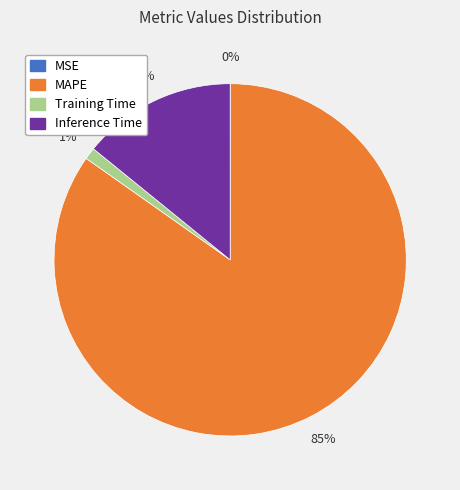

To the nearest percent, what is the combined percentage of Inference Time and Training Time?

15%